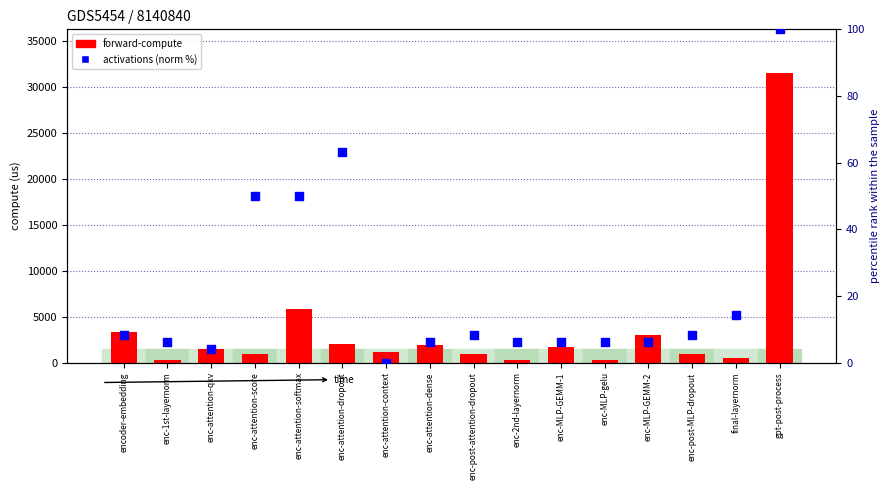

Is the value of forward-compute at enc-attention-context greater than the value of activations (norm %) at enc-attention-dense?

Yes